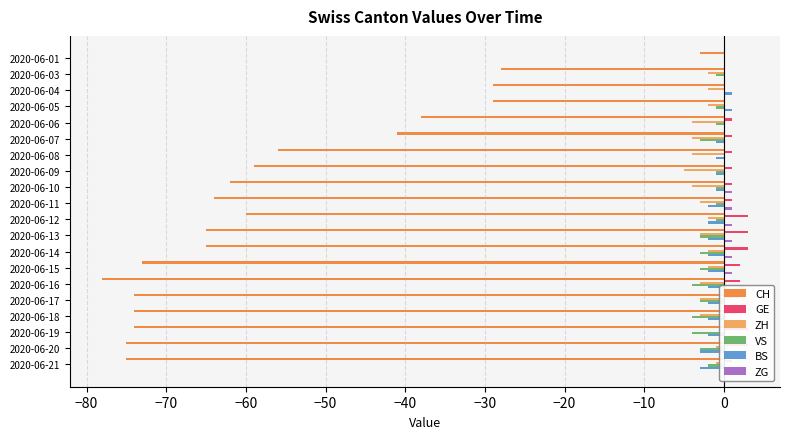

Reading left to right, what are all the values shown in this chart?

CH: -3	-28	-29	-29	-38	-41	-56	-59	-62	-64	-60	-65	-65	-73	-78	-74	-74	-74	-75	-75
GE: 0	0	0	0	1	1	1	1	1	1	3	3	3	2	2	2	2	3	3	1
ZH: 0	-2	-2	-2	-4	-4	-4	-5	-4	-3	-2	-3	-2	-2	-3	-3	-3	0	-1	-1
VS: 0	-1	0	-1	-1	-3	0	-1	-1	-1	-1	-3	-3	-3	-4	-3	-4	-4	-3	-2
BS: 0	0	1	1	0	-1	-1	-1	-1	-2	-2	-2	-2	-2	-2	-2	-2	-2	-3	-3
ZG: 0	0	0	0	0	0	0	0	1	1	1	1	1	1	0	0	0	0	0	0